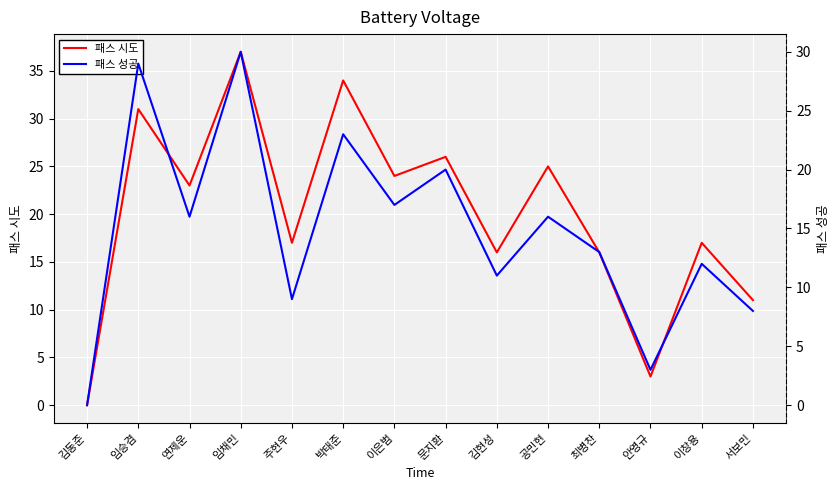

True or false: 패스 시도 and 패스 성공 intersect in this chart.

False